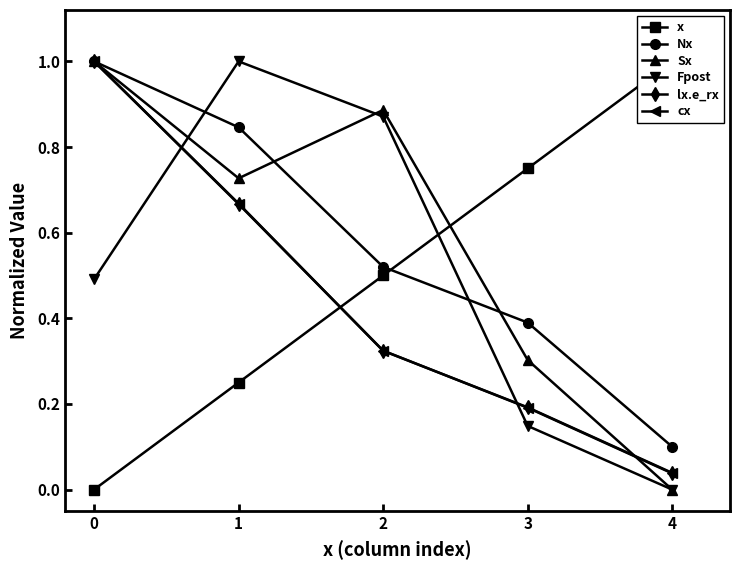

True or false: lx.e_rx has more than 0 interior local peaks.

False